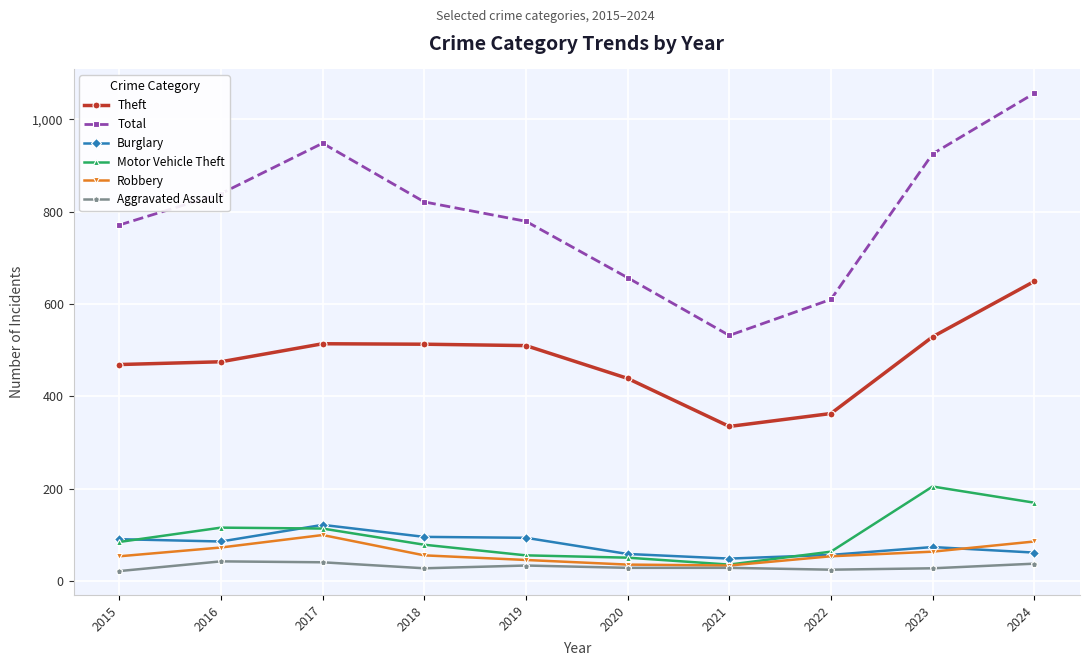

Does the chart display data point markers on the line(s)?

Yes